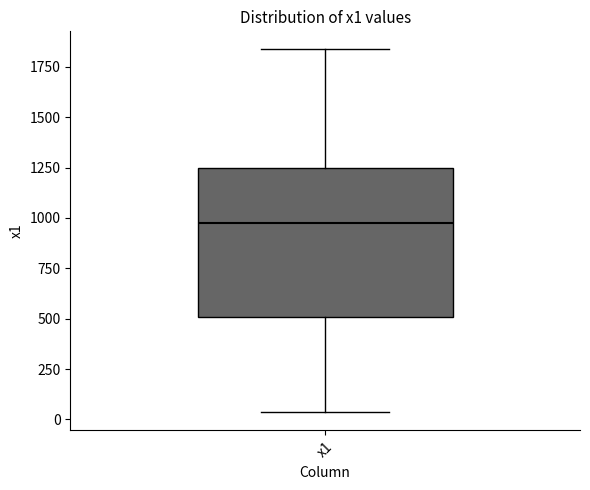

Where is the upper edge of the box for x1 on the y-axis? The values are not printed on the chart, so give them approximately, as read against the axis.

1250